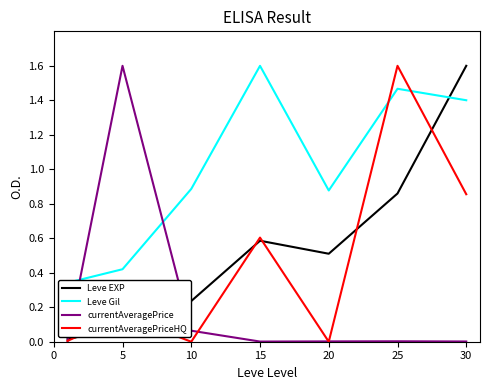

True or false: currentAveragePrice has a value of 0.0 at 25.

True